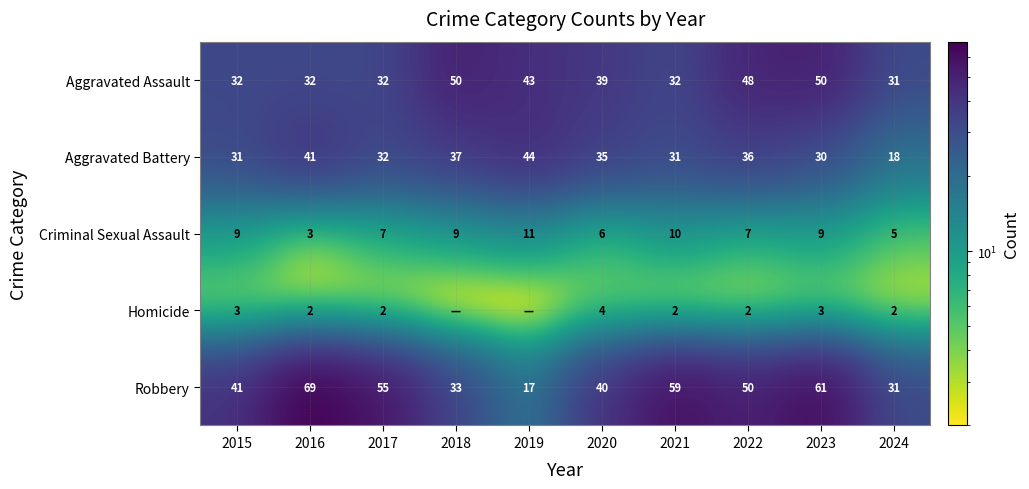

Is the value of Robbery at 2021 greater than the value of Criminal Sexual Assault at 2024?

Yes